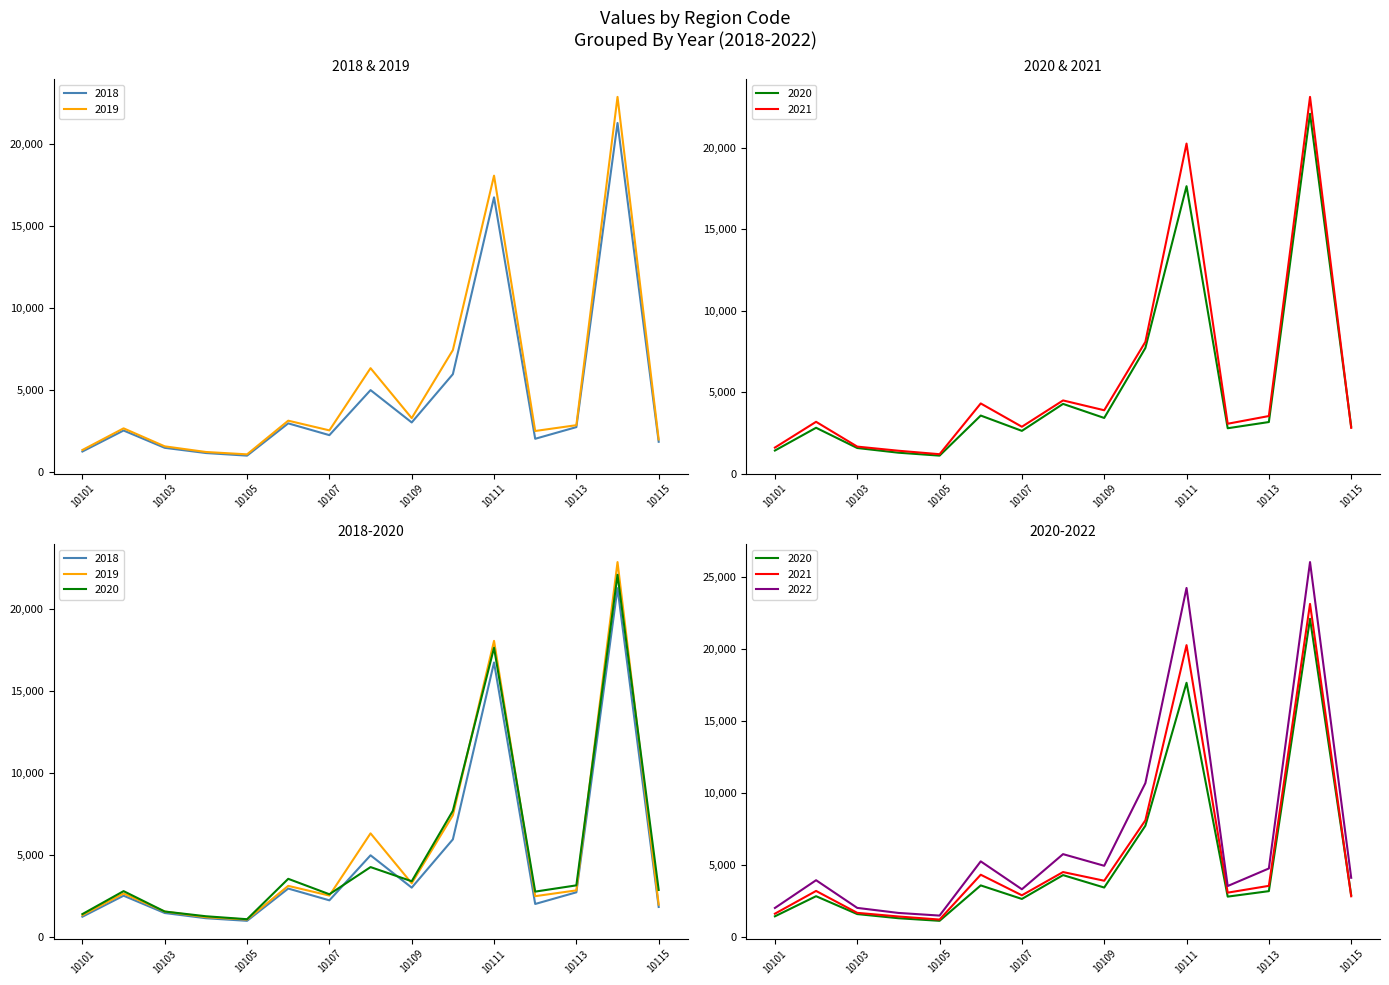

Reading right to left, what are all the values shown in this chart?

2018: 10115=1844.6	10114=21284.2	10113=2738.7	10112=2027.4	10111=16752.3	10110=5967.1	10109=3023.1	10108=4995.6	10107=2249.4	10106=2967.7	10105=999.7	10104=1158.5	10103=1475.9	10102=2532.4	10101=1250.6
2019: 10115=1988.2	10114=22875.2	10113=2856.2	10112=2502.7	10111=18072.3	10110=7436.2	10109=3287.6	10108=6334.2	10107=2539.9	10106=3131.4	10105=1078.0	10104=1222.5	10103=1566.2	10102=2664.3	10101=1344.5
2020: 10115=2882.0	10114=22101.3	10113=3162.2	10112=2781.1	10111=17651.2	10110=7711.1	10109=3412.9	10108=4276.9	10107=2619.6	10106=3560.8	10105=1098.0	10104=1278.3	10103=1566.6	10102=2810.4	10101=1411.0
2021: 10115=2803.7	10114=23136.8	10113=3530.9	10112=3057.0	10111=20270.0	10110=8086.3	10109=3886.0	10108=4489.3	10107=2872.9	10106=4304.2	10105=1186.0	10104=1399.2	10103=1652.6	10102=3176.1	10101=1593.4
2022: 10115=4090.5	10114=26045.3	10113=4738.3	10112=3518.0	10111=24247.4	10110=10673.5	10109=4925.8	10108=5735.3	10107=3292.8	10106=5232.6	10105=1462.5	10104=1647.2	10103=1996.9	10102=3921.8	10101=1991.7